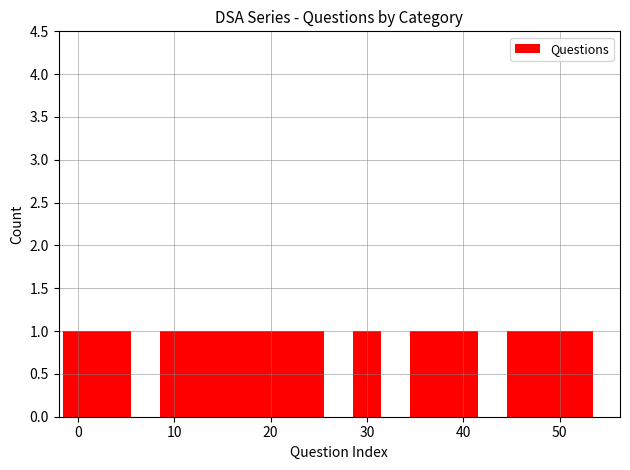

What is the sum of all values?

39